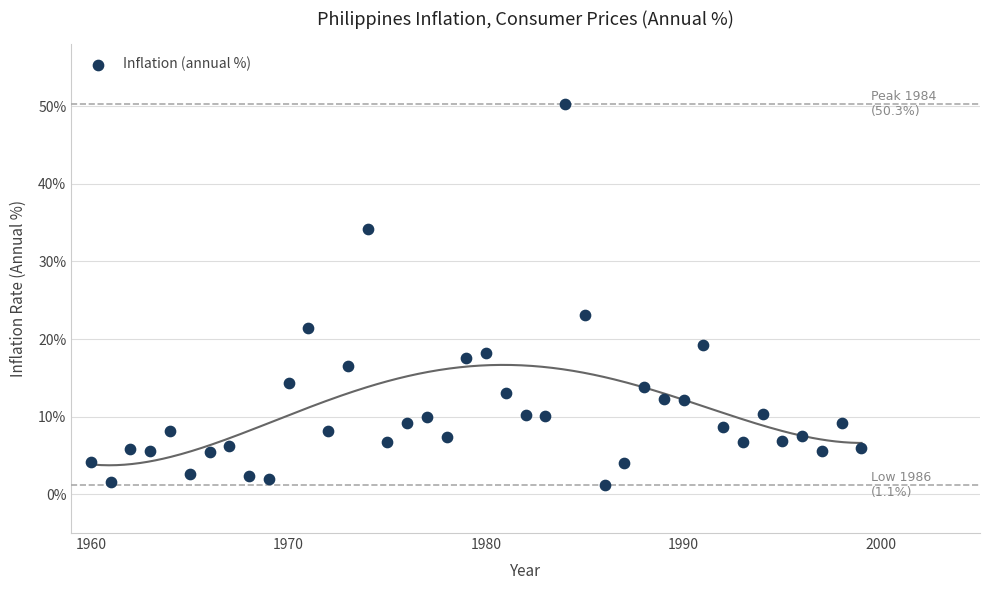

What is the range of Y values (max minus min)?

49.2